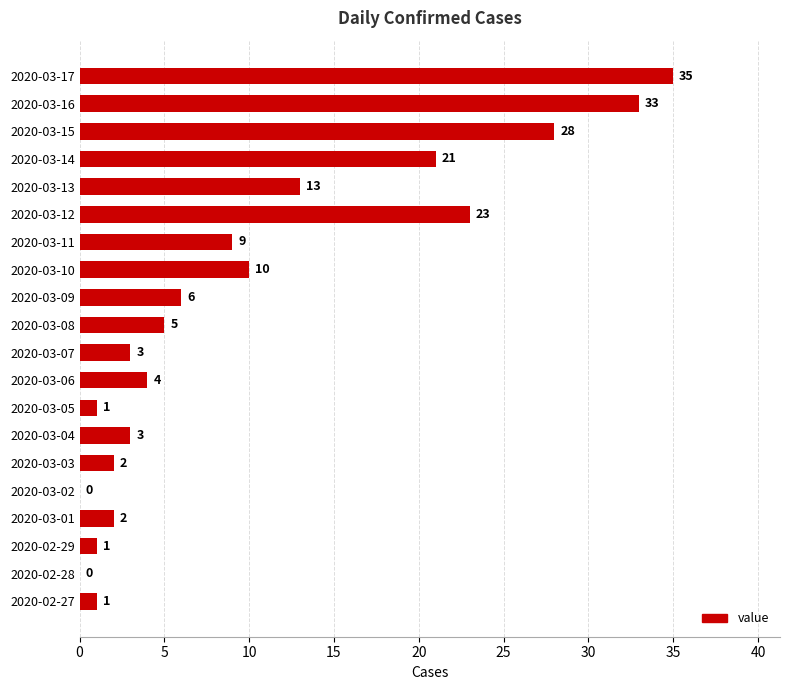

Reading top to bottom, transcribe all the data shown in this chart.

2020-03-17=35	2020-03-16=33	2020-03-15=28	2020-03-14=21	2020-03-13=13	2020-03-12=23	2020-03-11=9	2020-03-10=10	2020-03-09=6	2020-03-08=5	2020-03-07=3	2020-03-06=4	2020-03-05=1	2020-03-04=3	2020-03-03=2	2020-03-02=0	2020-03-01=2	2020-02-29=1	2020-02-28=0	2020-02-27=1